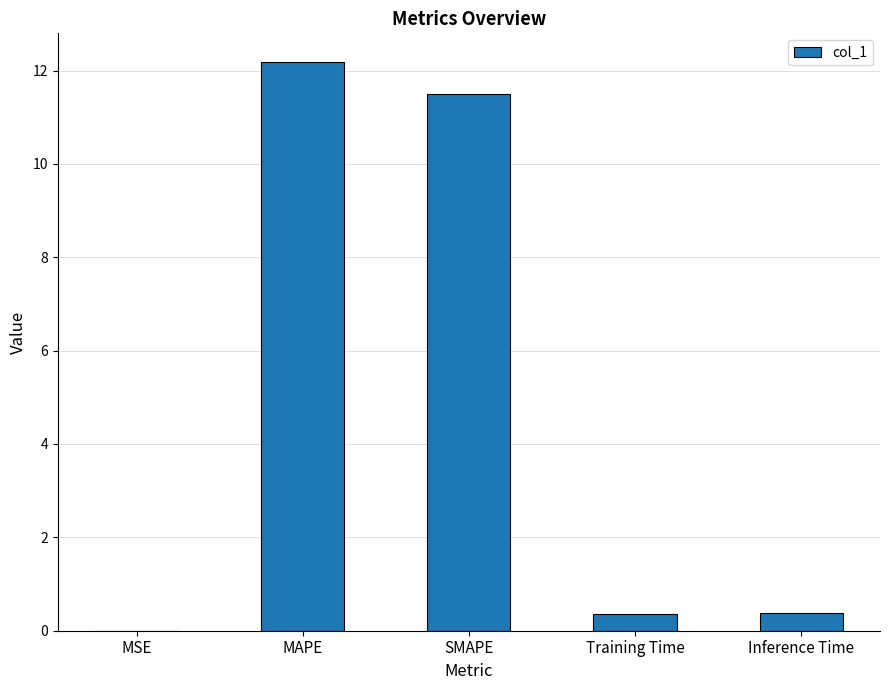

Is it true that the value at Training Time is 0.4?

True